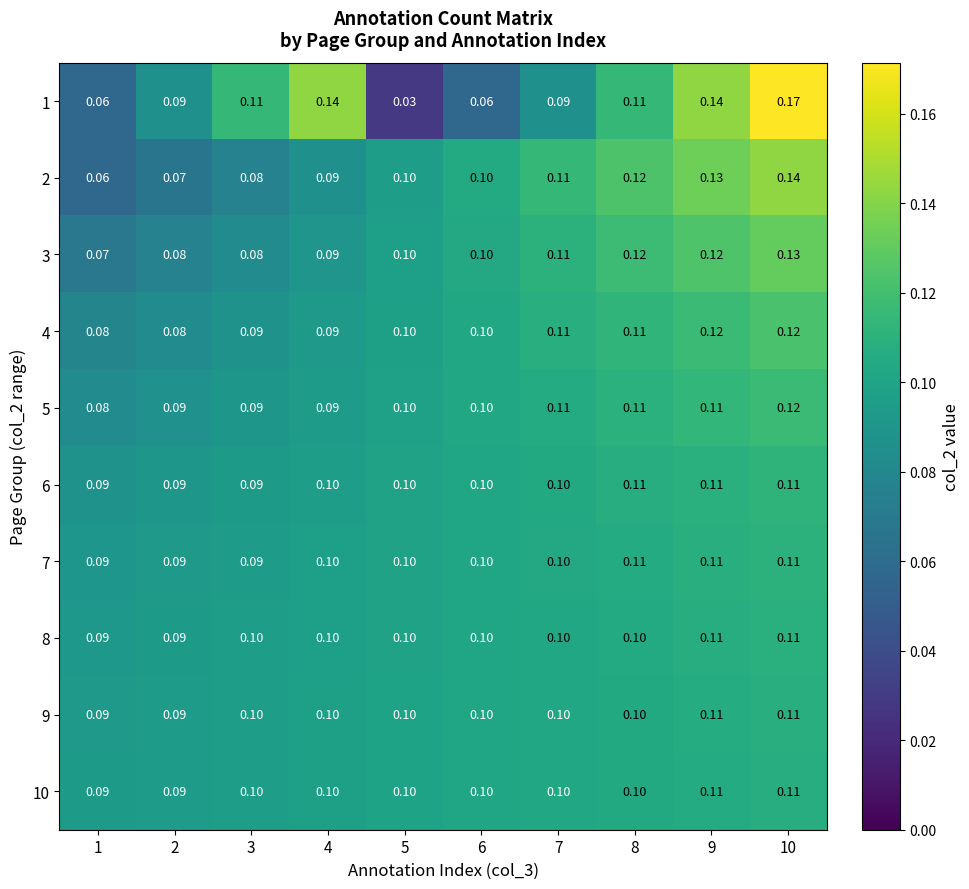

Which category has the highest value across all series?

10